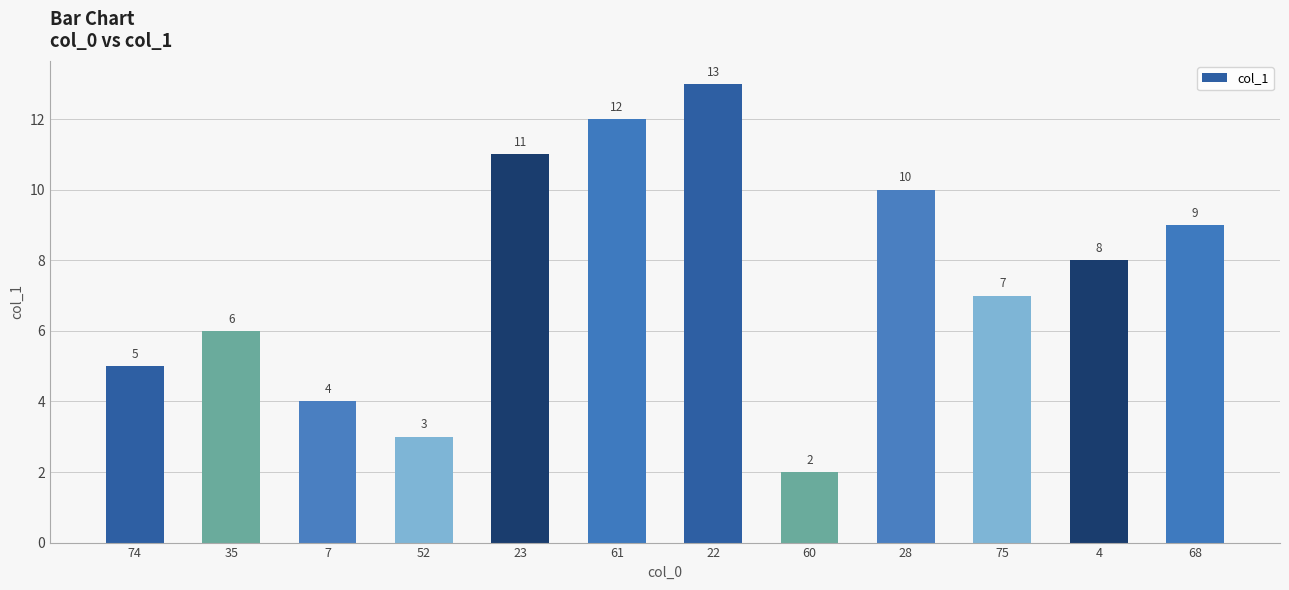

Which category has the highest value across all series?

22